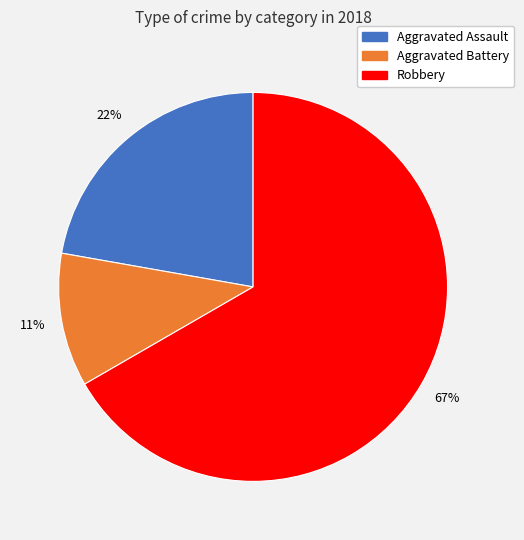

Which has a higher value, Robbery or Aggravated Battery?

Robbery